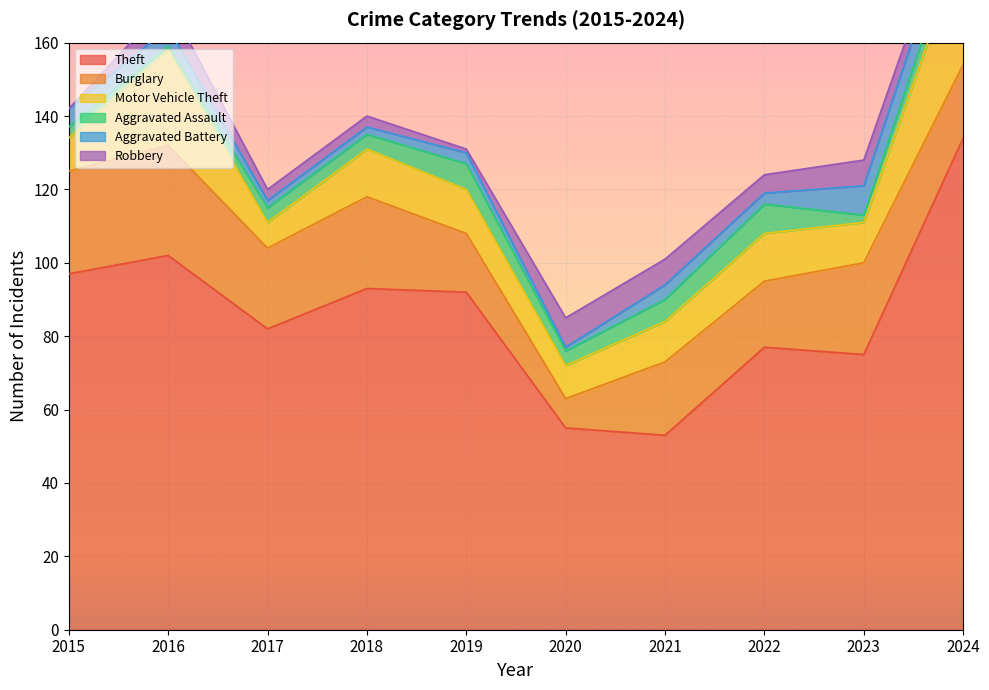

The Aggravated Assault series shows 8 at 2022. True or false?

True